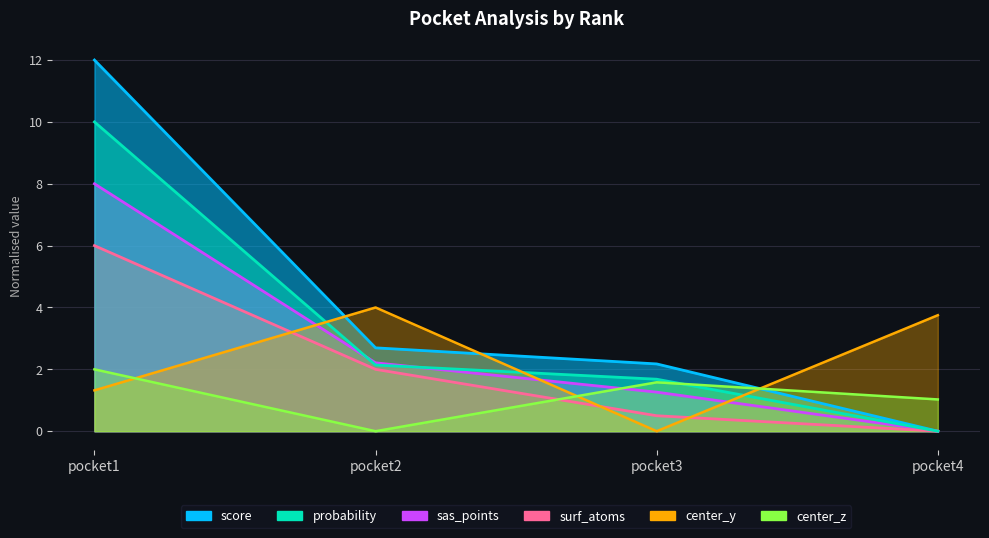

Rank the categories by surf_atoms value from highest to lowest.

pocket1, pocket2, pocket3, pocket4